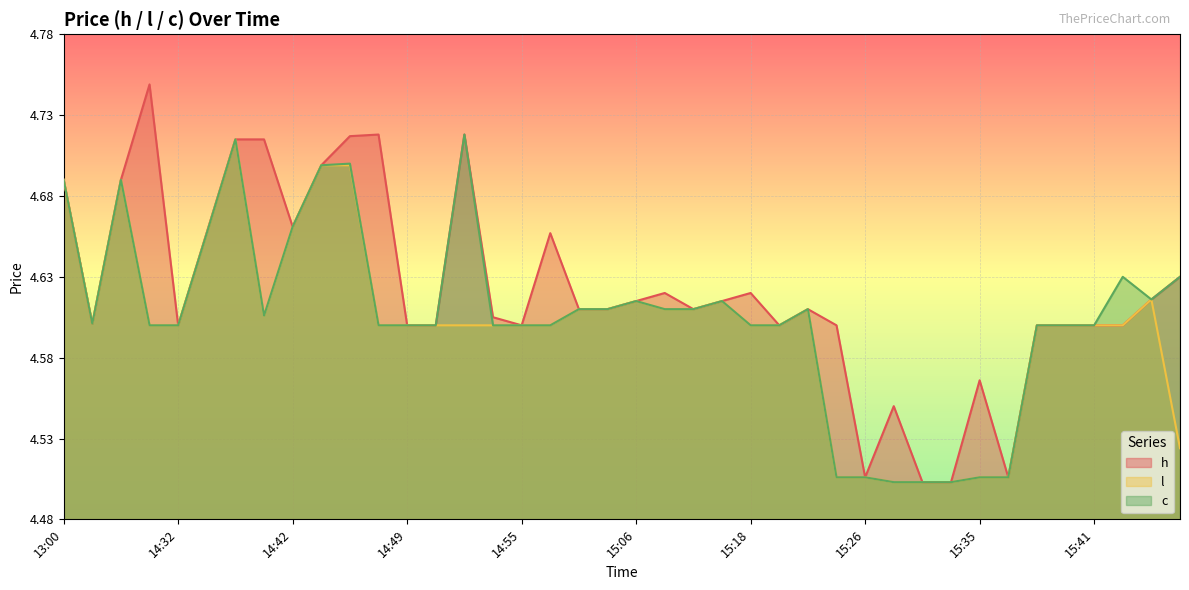

What is the sum of all l values?

184.0